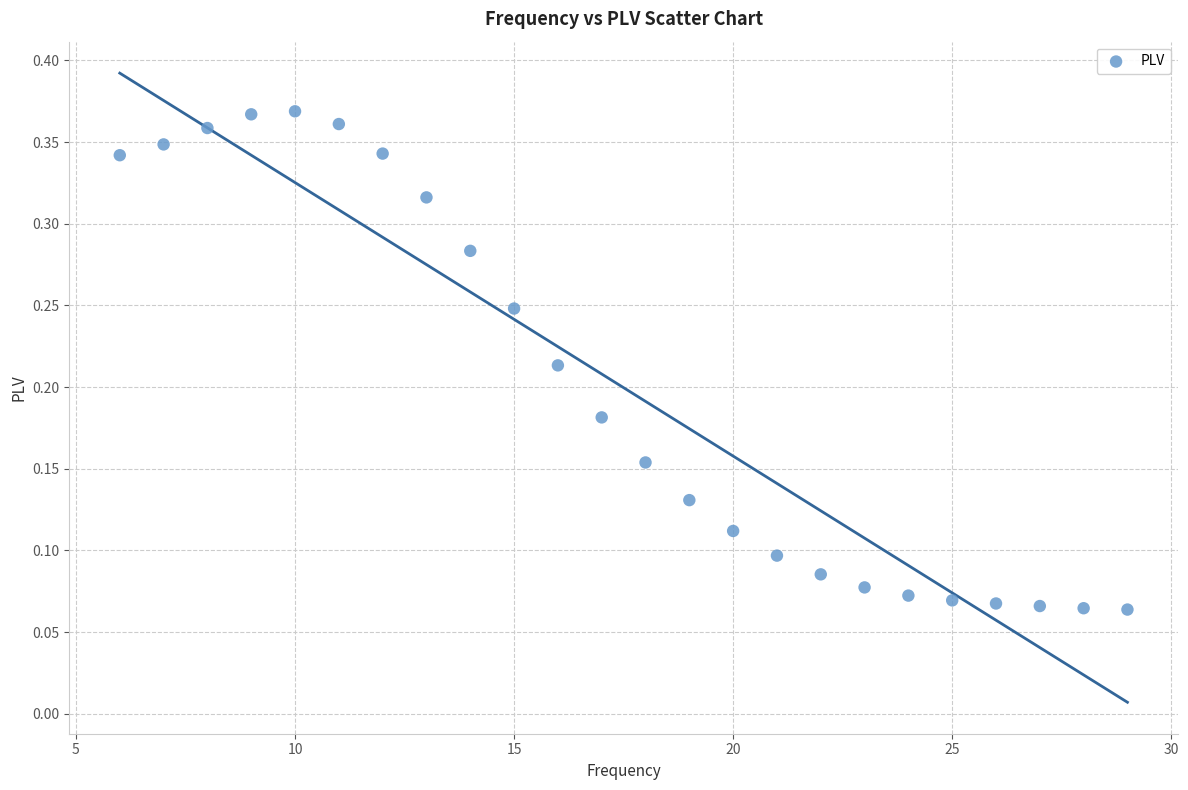

What is the range of X values (max minus min)?

23.0